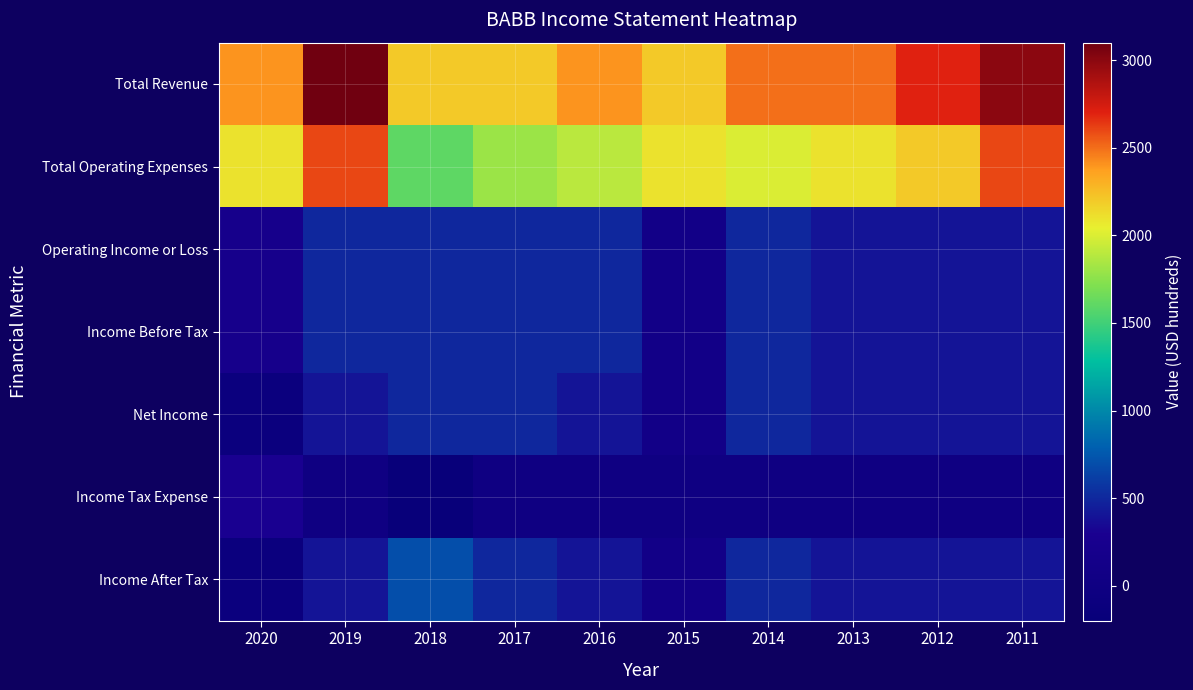

What is the smallest value displayed?

-200